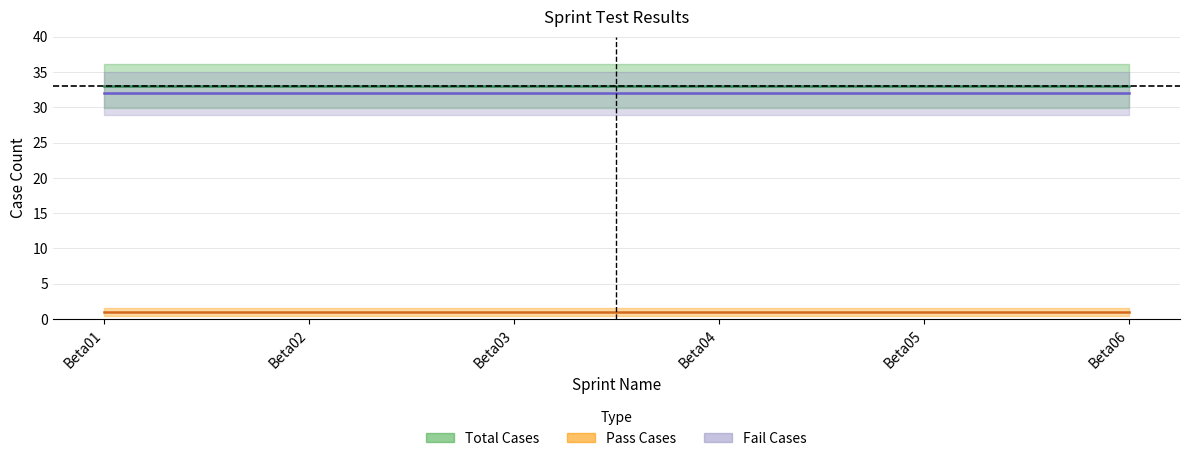

What is the difference between the highest and lowest values at Beta05?

32